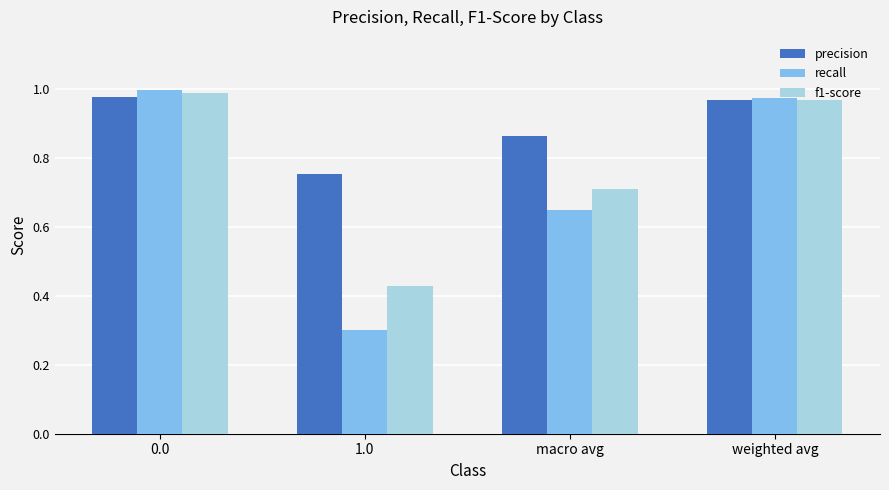

What is the sum of all precision values?

3.6